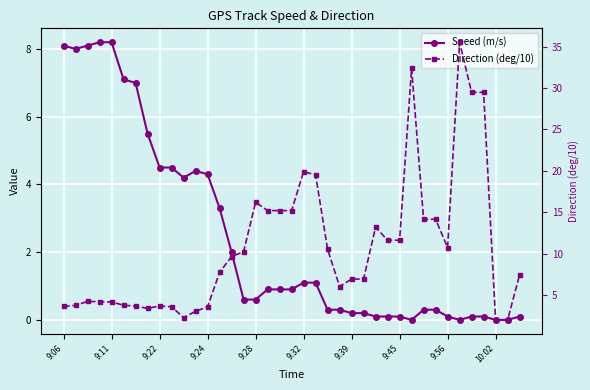

How many values in Speed (m/s) are above zero?

35